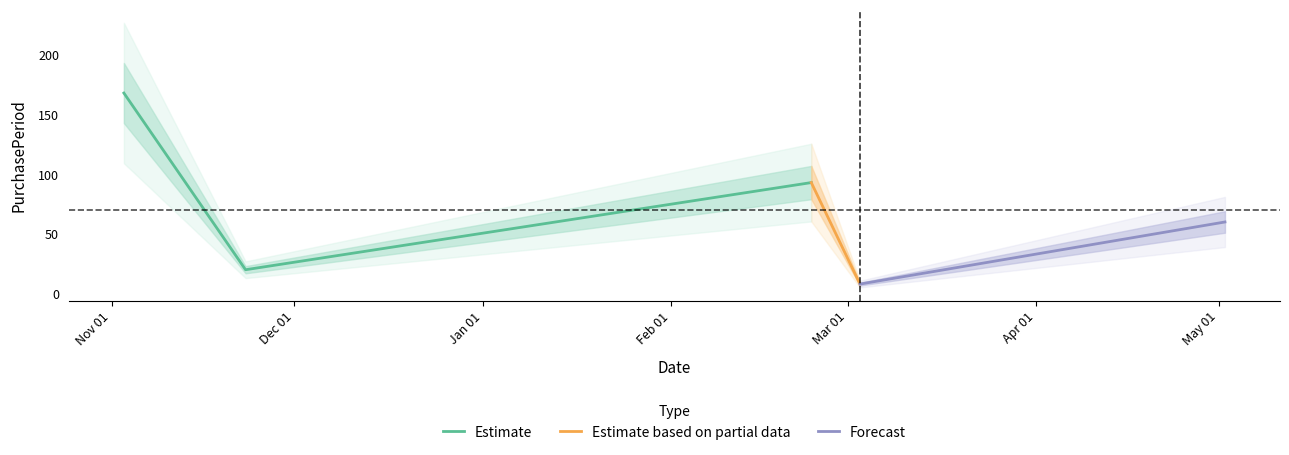

Reading left to right, transcribe all the data shown in this chart.

2015-11-03=168	2015-11-23=20	2016-02-24=93	2016-03-03=8	2016-05-02=60